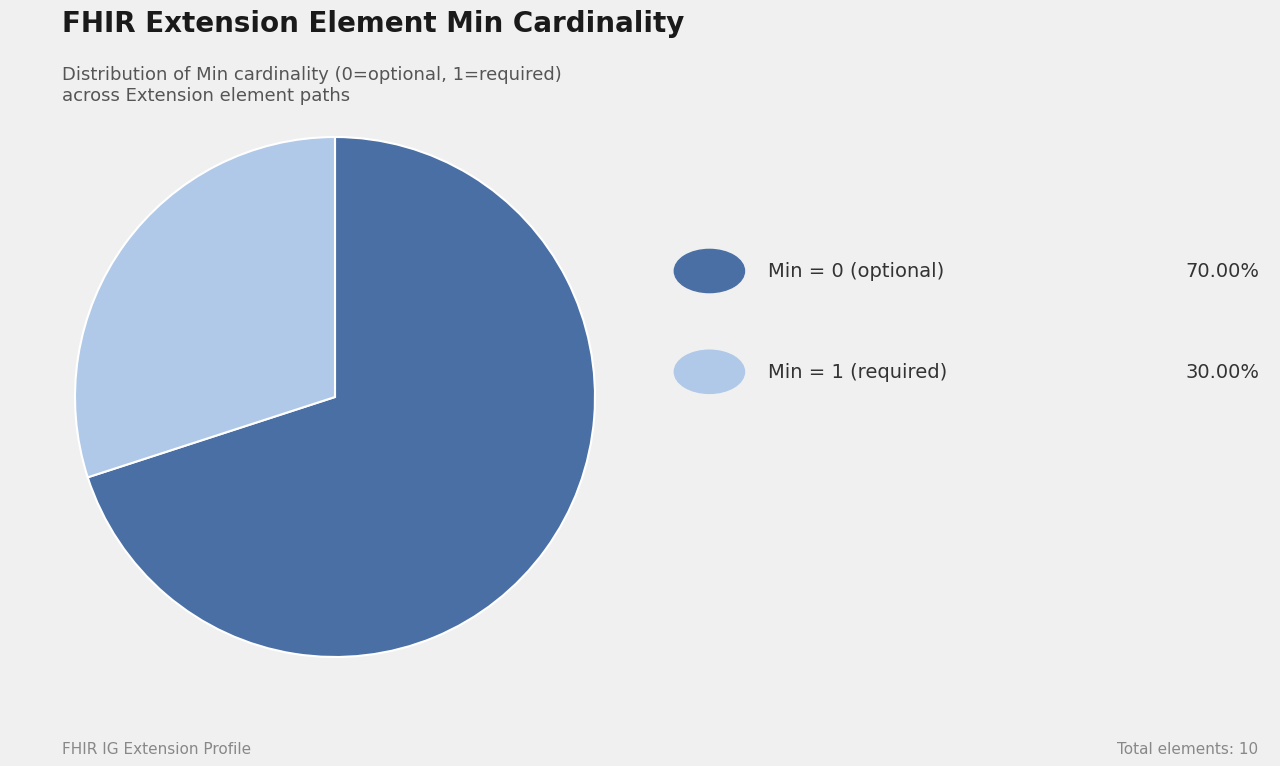

Does any single category account for the majority?

Yes